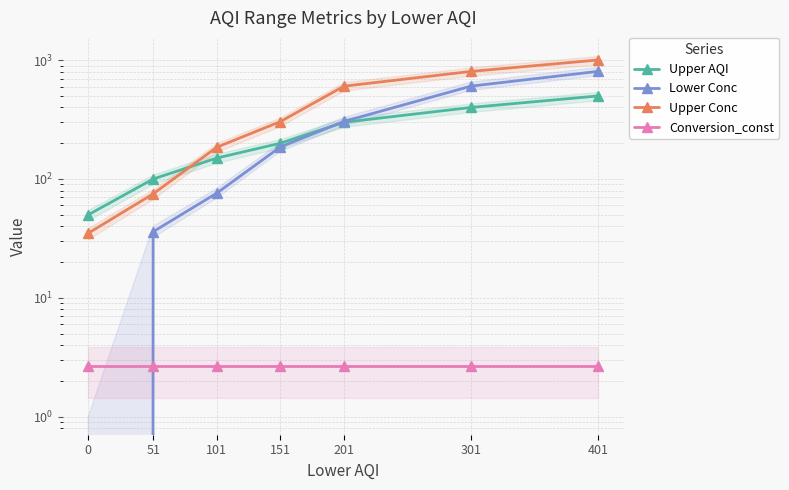

Which has a higher value, 201 or 301?

301